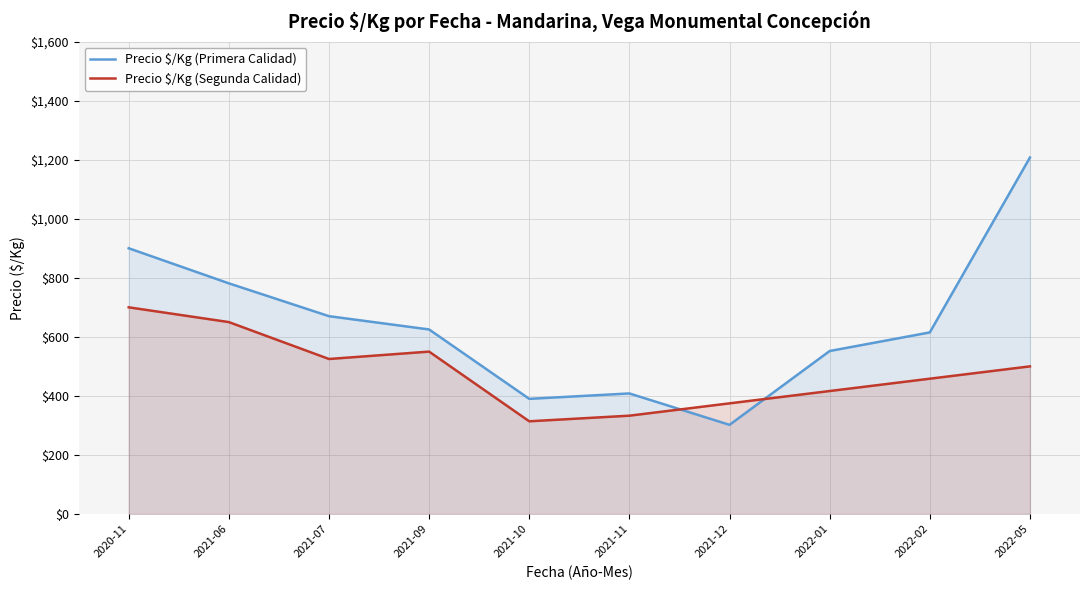

The Precio $/Kg (Primera) series shows 900 at 2022-01. True or false?

False